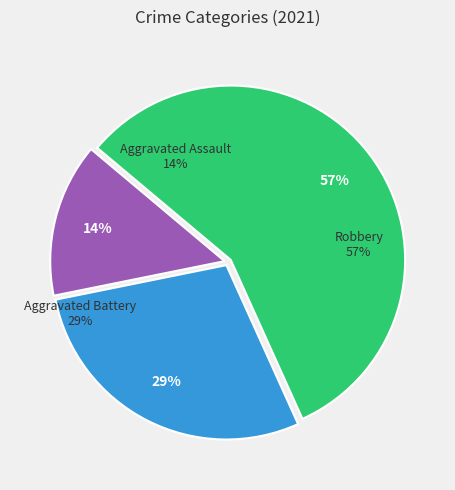

To the nearest percent, what is the difference between the Aggravated Assault and Robbery slice percentages?

43%